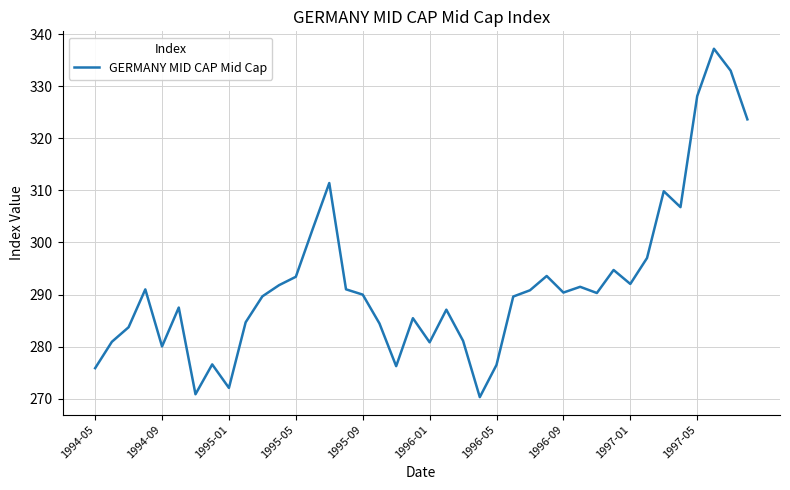

What is the maximum value shown in the chart?

337.2